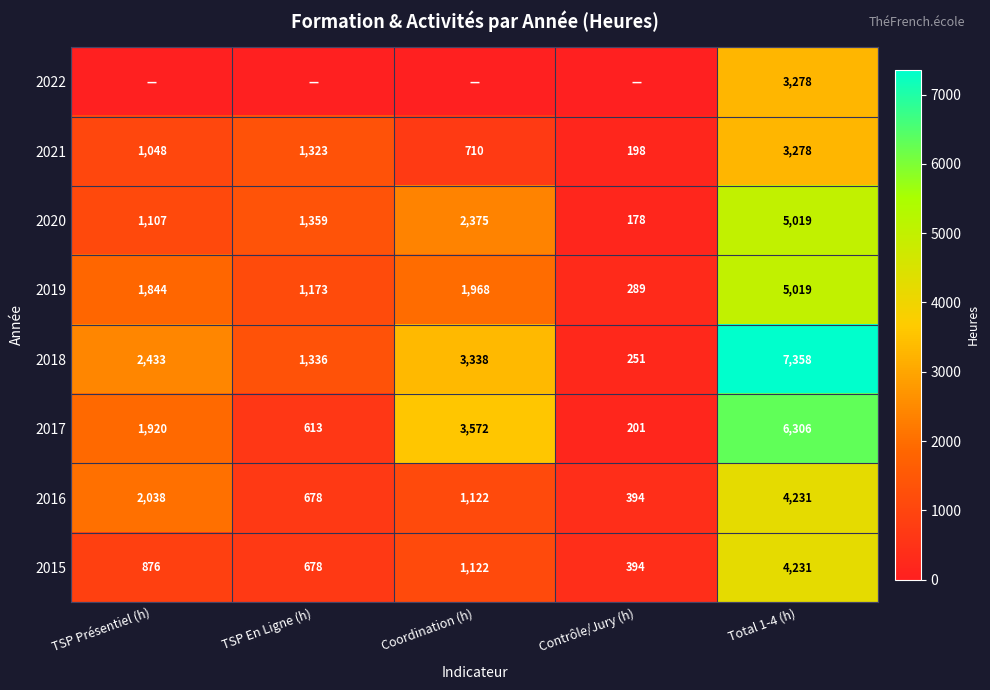

List the labels in order of 2017 value, largest first.

Total 1-4 (h), Coordination (h), TSP Présentiel (h), TSP En Ligne (h), Contrôle/Jury (h)